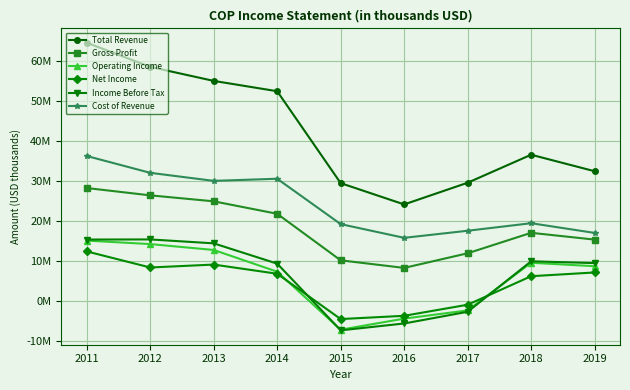

What is the maximum value for Operating Income?

15135000